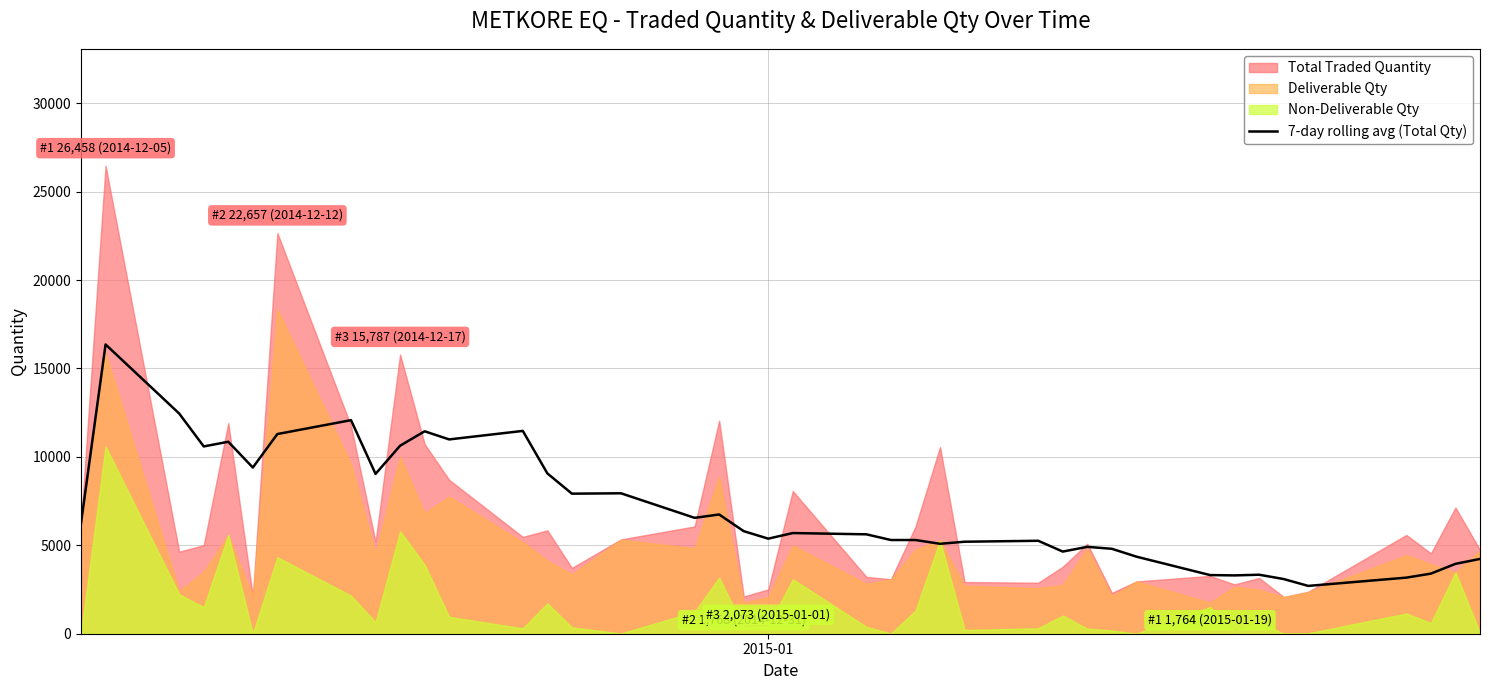

What is the lowest value of the 7-day rolling avg (Total Qty) series?

2703.9